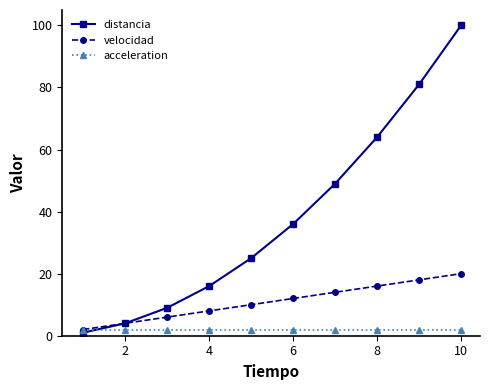

Which series has the largest total across all categories?

distancia